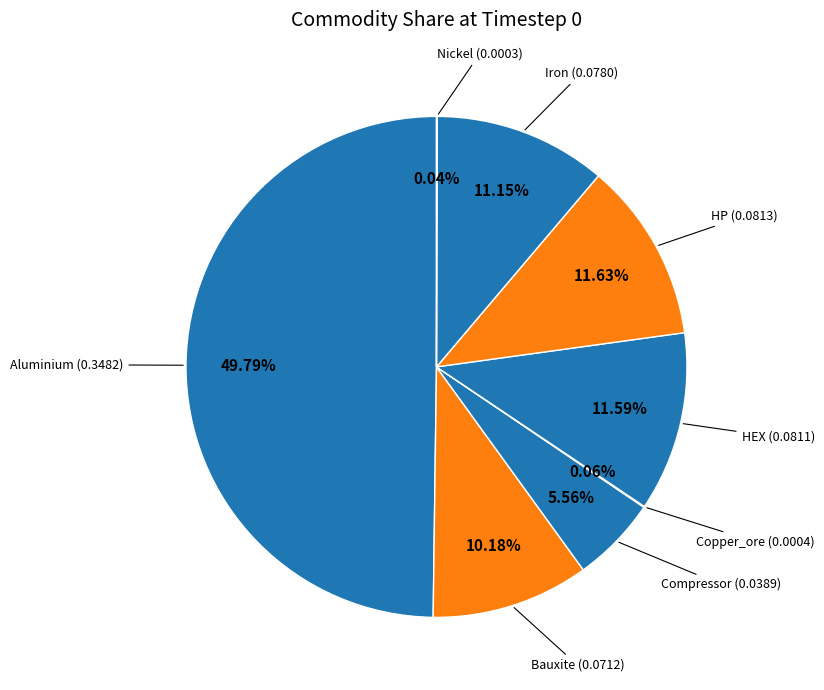

Which slice is the smallest?

Nickel